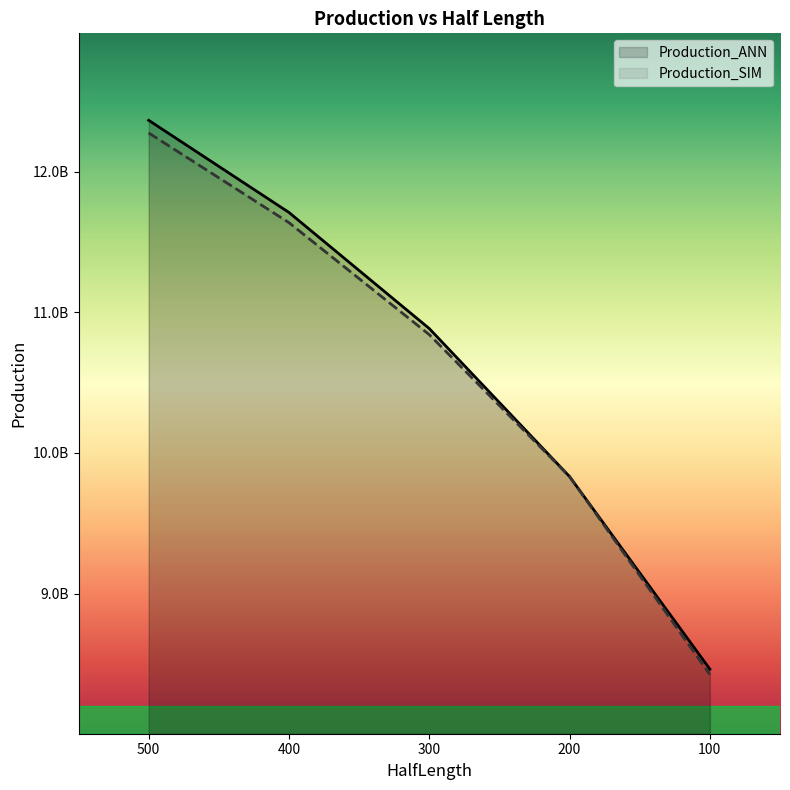

Reading right to left, extract all data points from this chart.

Production_ANN: 100=8462887452.9	200=9832193263.7	300=10884673887.7	400=11710201960.7	500=12365614798.3
Production_SIM: 100=8424913900.0	200=9832315900.0	300=10841560000.0	400=11637662000.0	500=12275514000.0